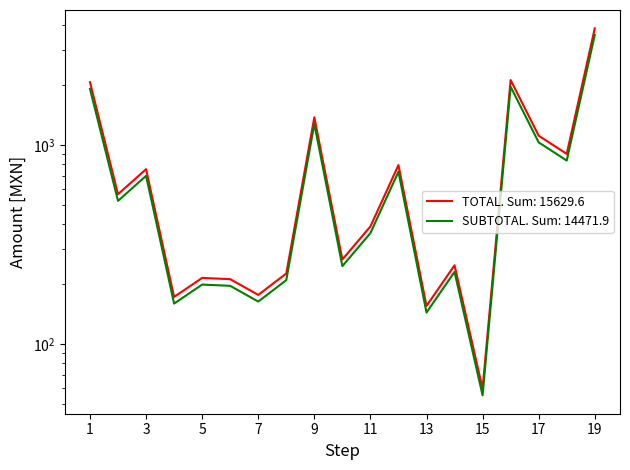

True or false: TOTAL and SUBTOTAL intersect in this chart.

False